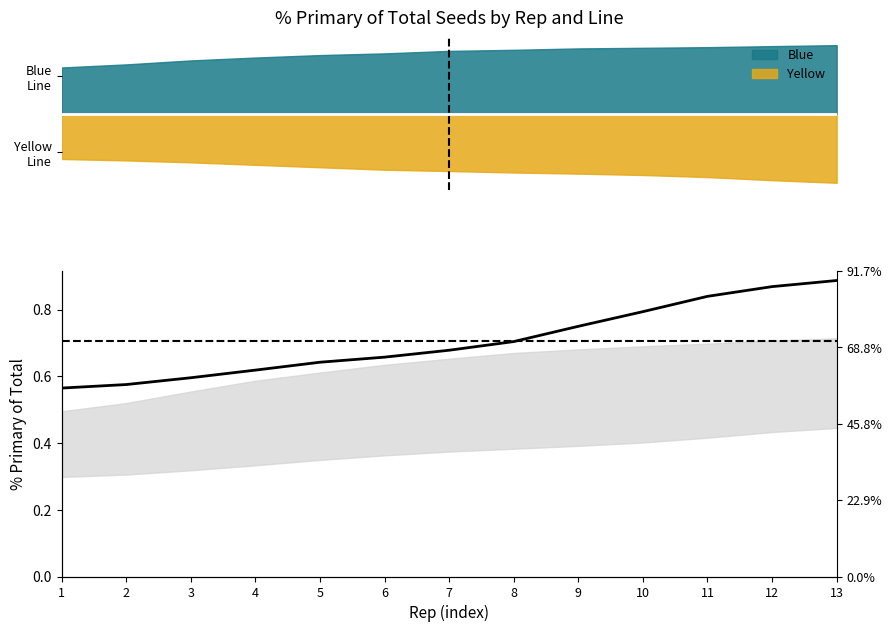

What is the difference between the maximum and minimum values?

0.3